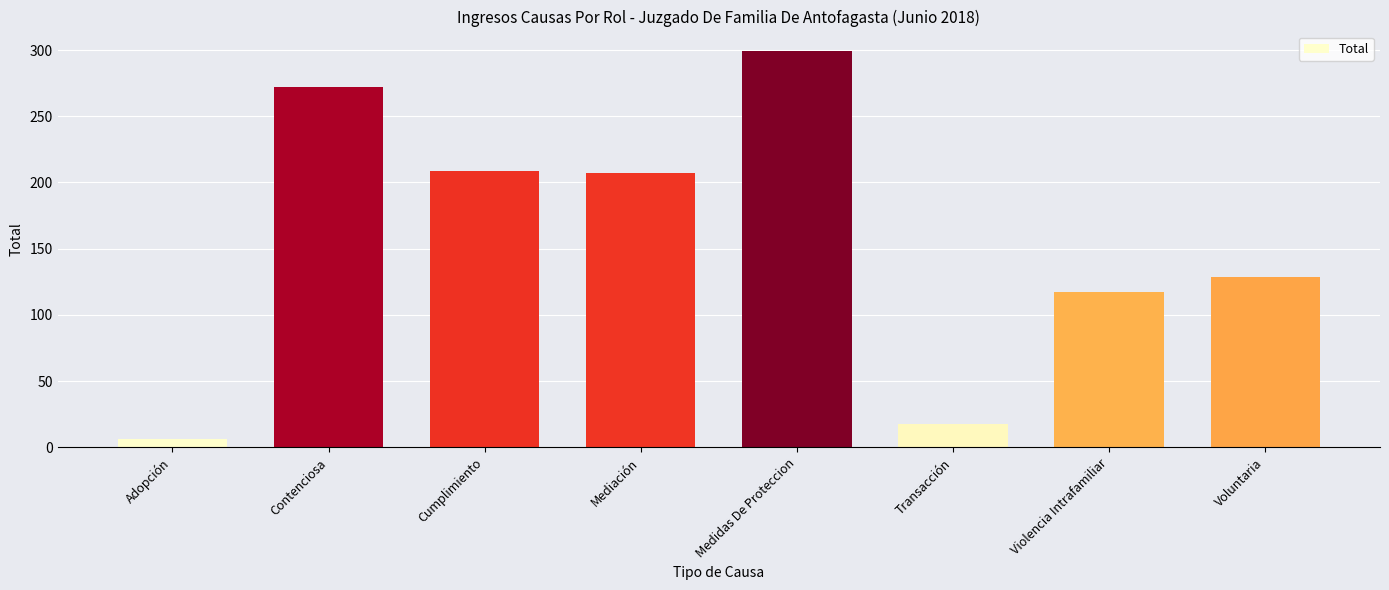

Reading left to right, list all the values displayed in this chart.

Adopción=6	Contenciosa=272	Cumplimiento=209	Mediación=207	Medidas De Proteccion=299	Transacción=18	Violencia Intrafamiliar=117	Voluntaria=129